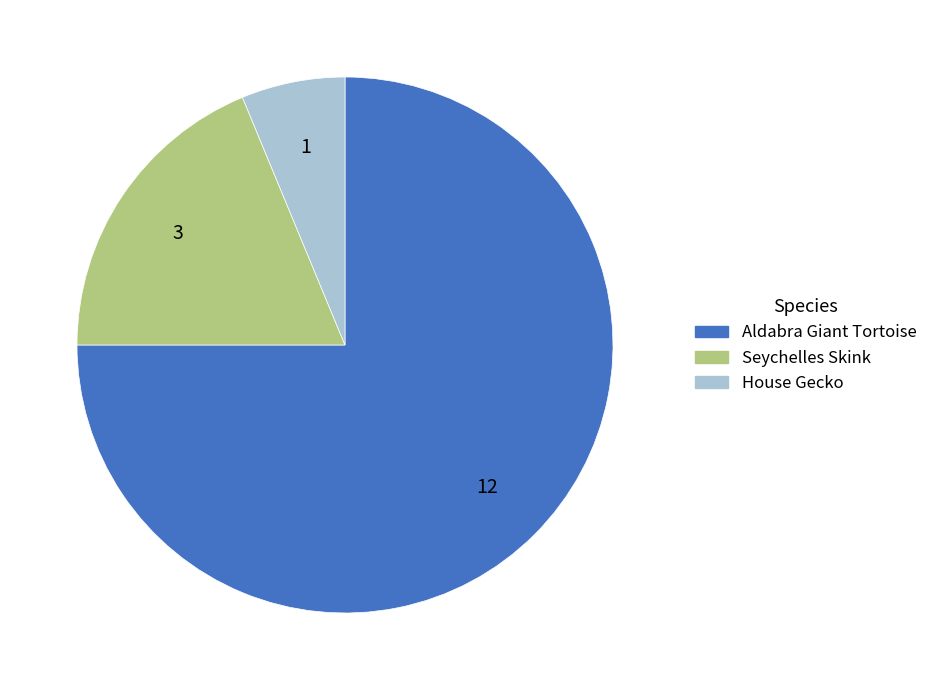

The Seychelles Skink slice represents 28% of the pie. True or false?

False